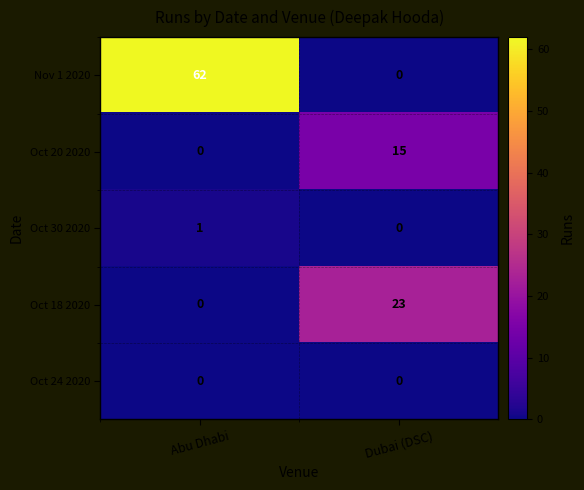

Which series has the largest range (max minus min)?

Nov 1 2020